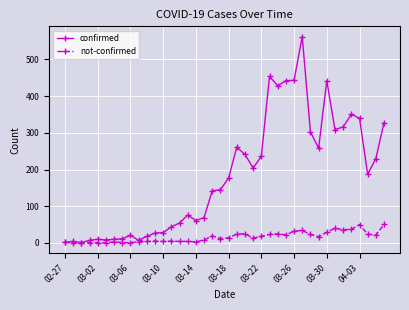

True or false: confirmed has more than 0 interior local peaks.

True